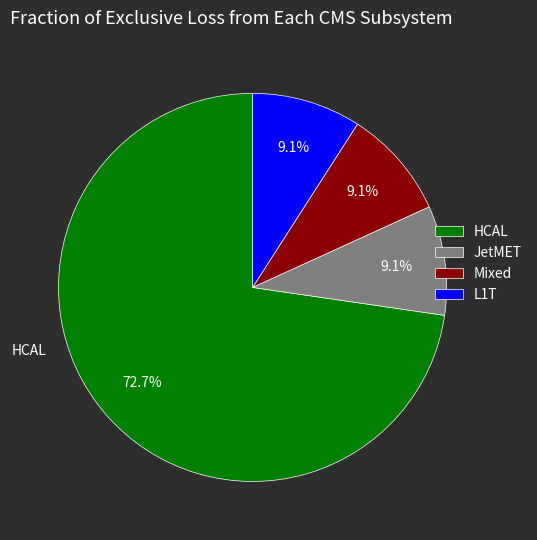

What is the largest slice in the pie chart?

HCAL